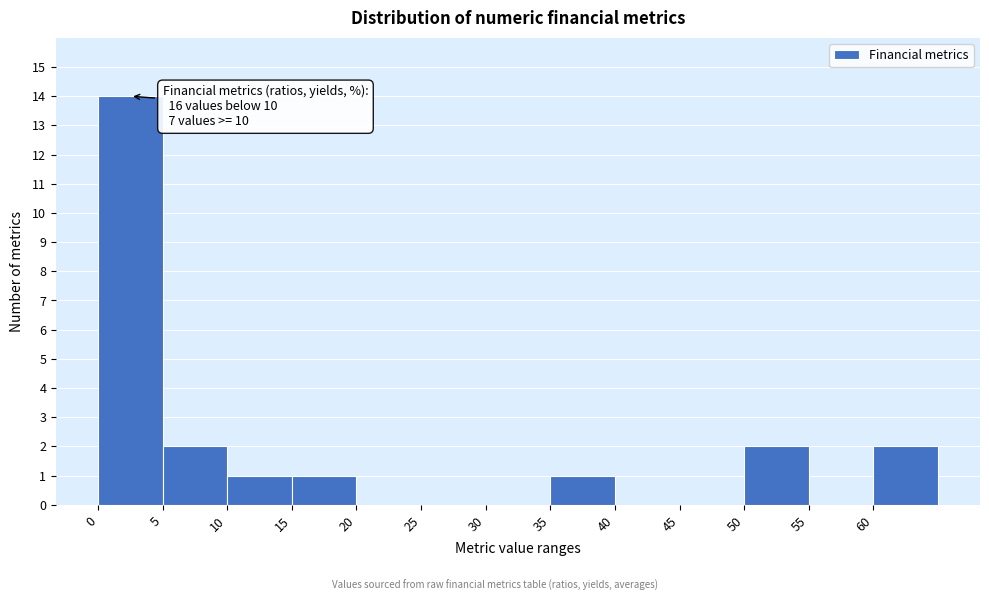

Over which range of the x-axis is the bar tallest?

0 to 5